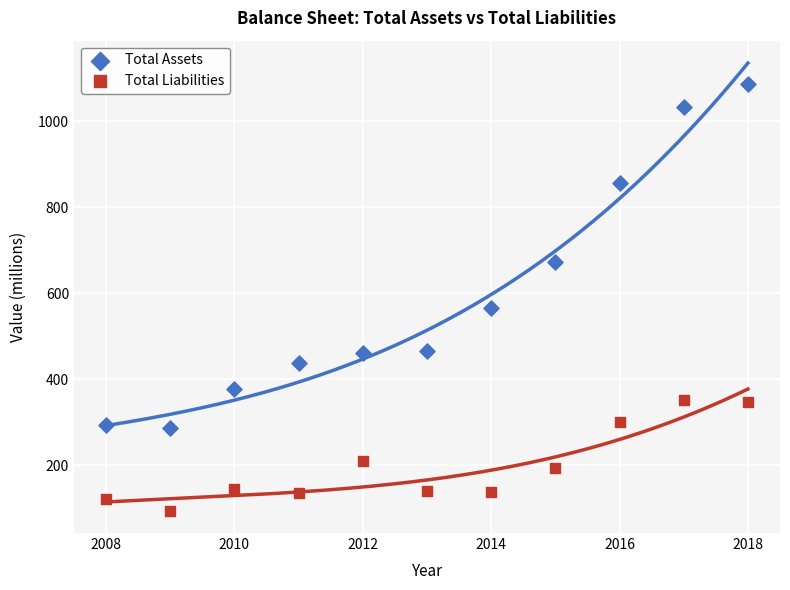

Which series contains the highest Y value?

Total Assets